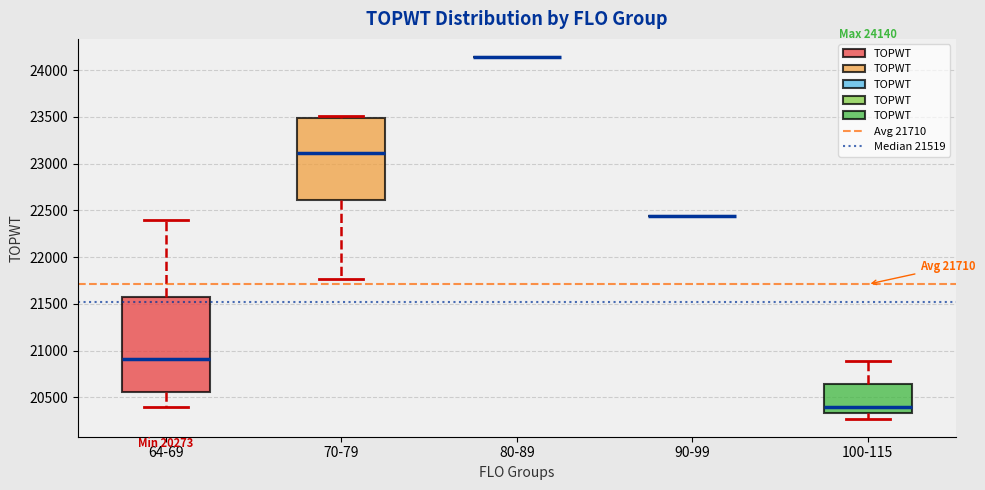

Which box is the tallest, from its lower edge to its upper edge?

64-69